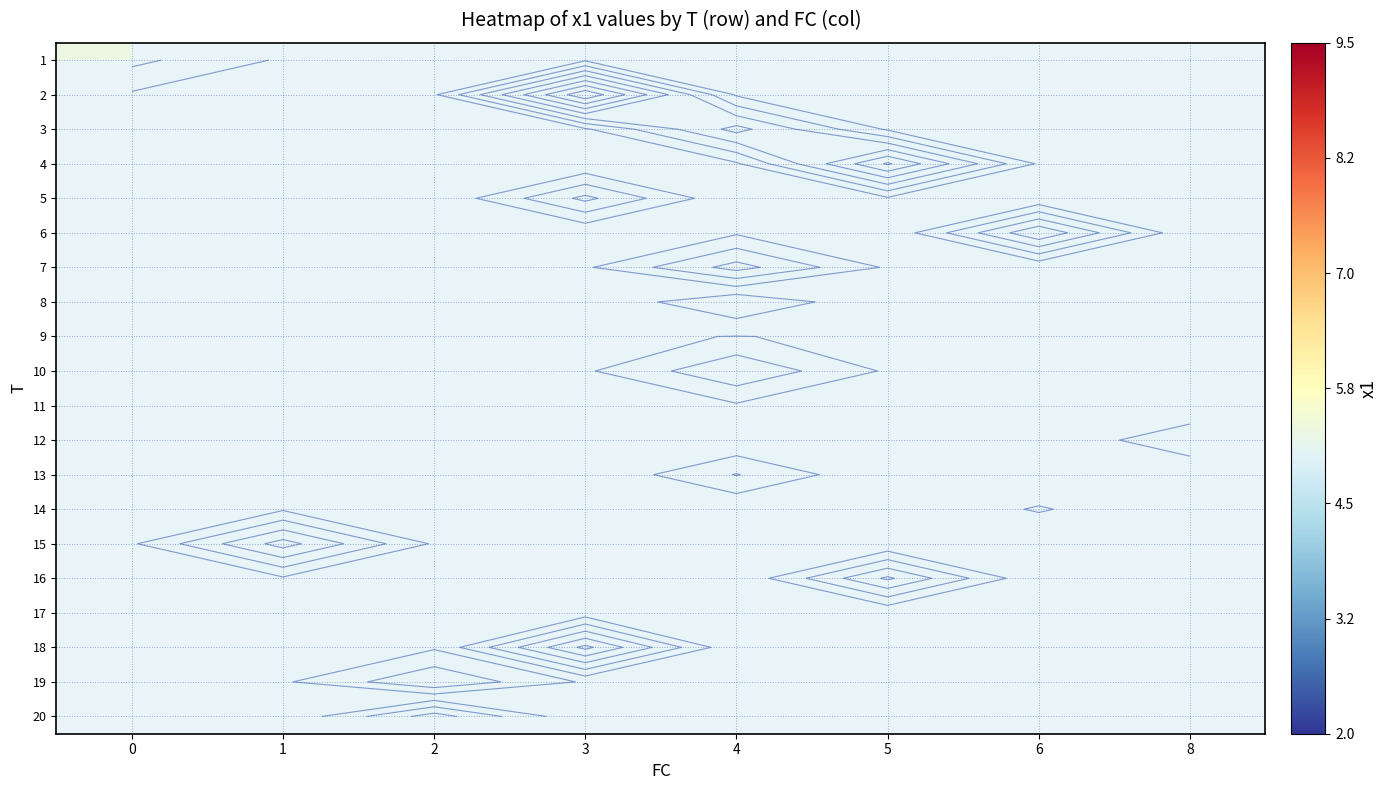

Rank the series at 4 from lowest to highest value.

10, 11, 12, 13, 14, 15, 16, 17, 18, 19, 20, 9, 1, 2, 3, 4, 5, 6, 7, 8